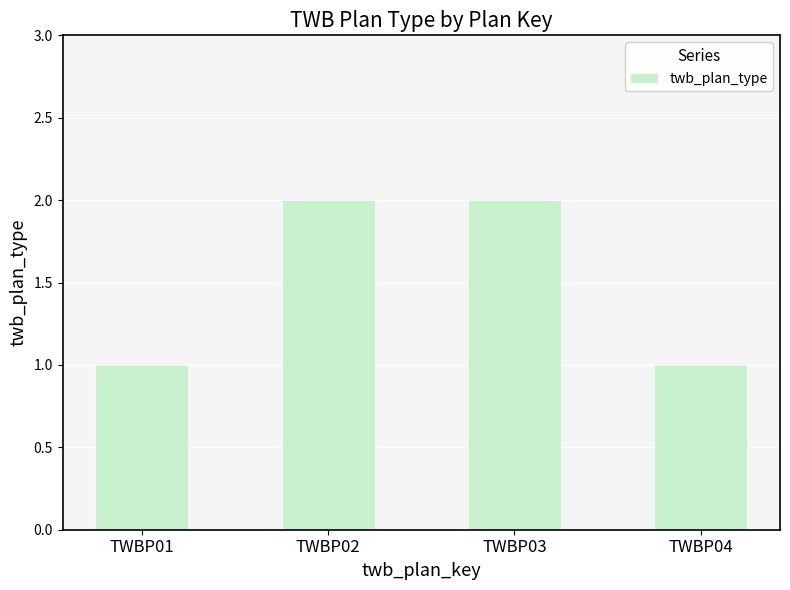

What is the value of the 4th bar from the left?

1